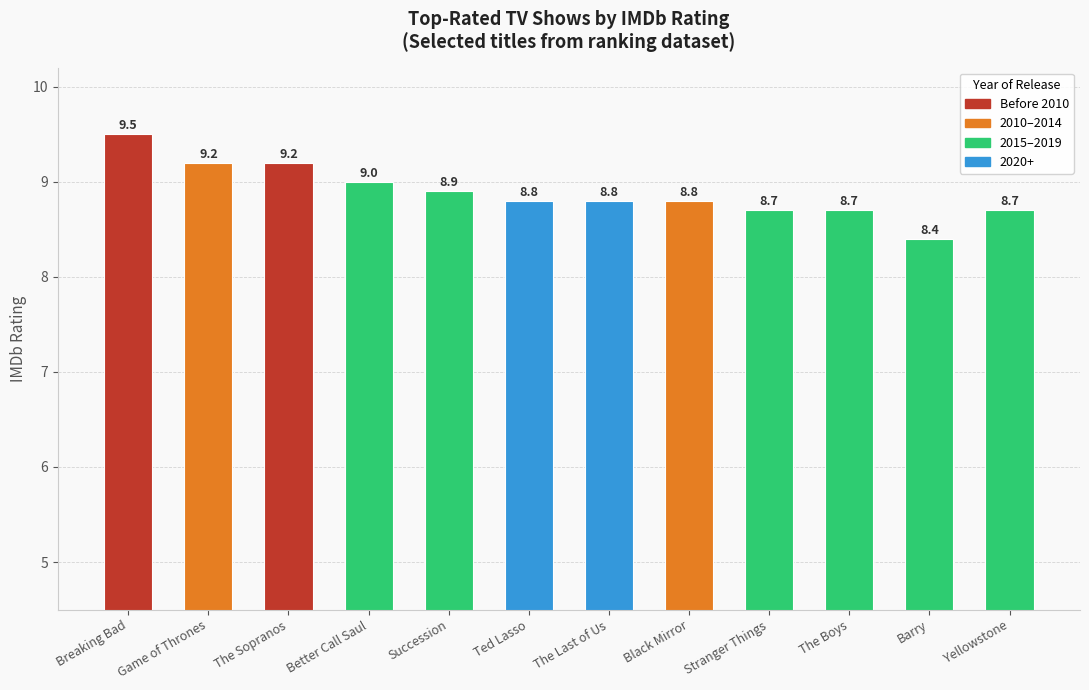

What is the value of the 5th bar from the left?

8.9